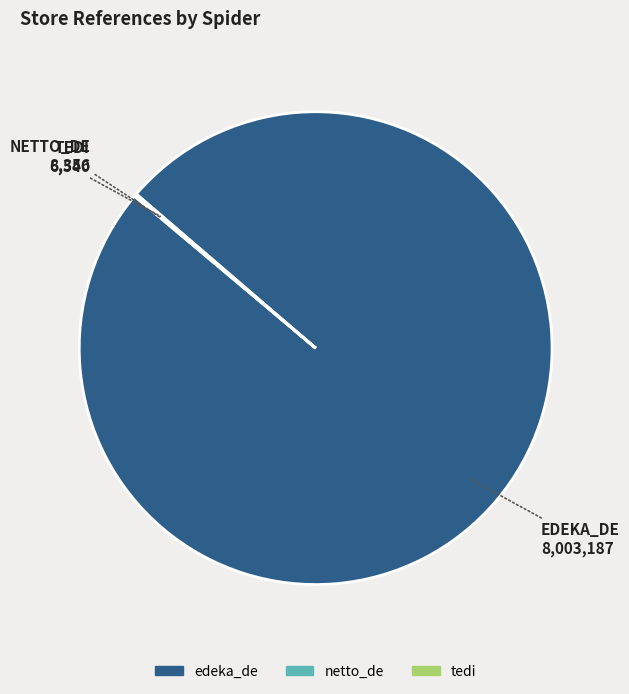

The edeka_de slice represents 91% of the pie. True or false?

False